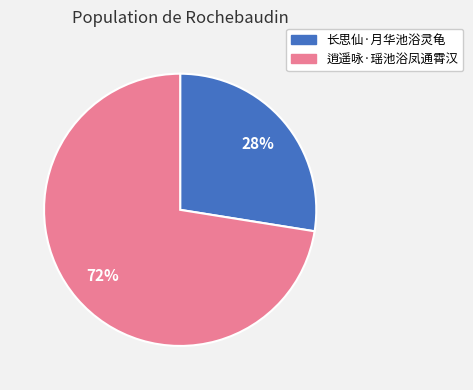

To the nearest percent, what is the combined percentage of 逍遥咏·瑶池浴凤通霄汉 and 长思仙·月华池浴灵龟?

100%